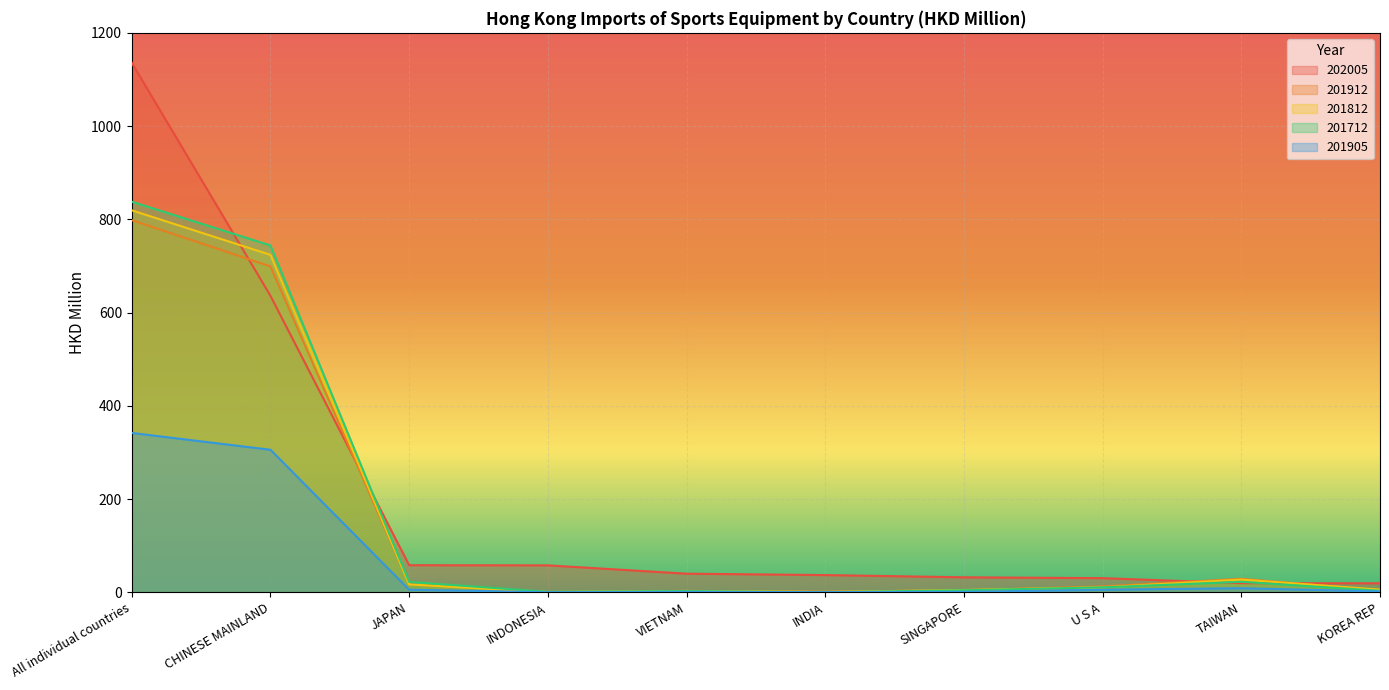

What is the value of the 201905 point at the 2nd from the left?

306.0